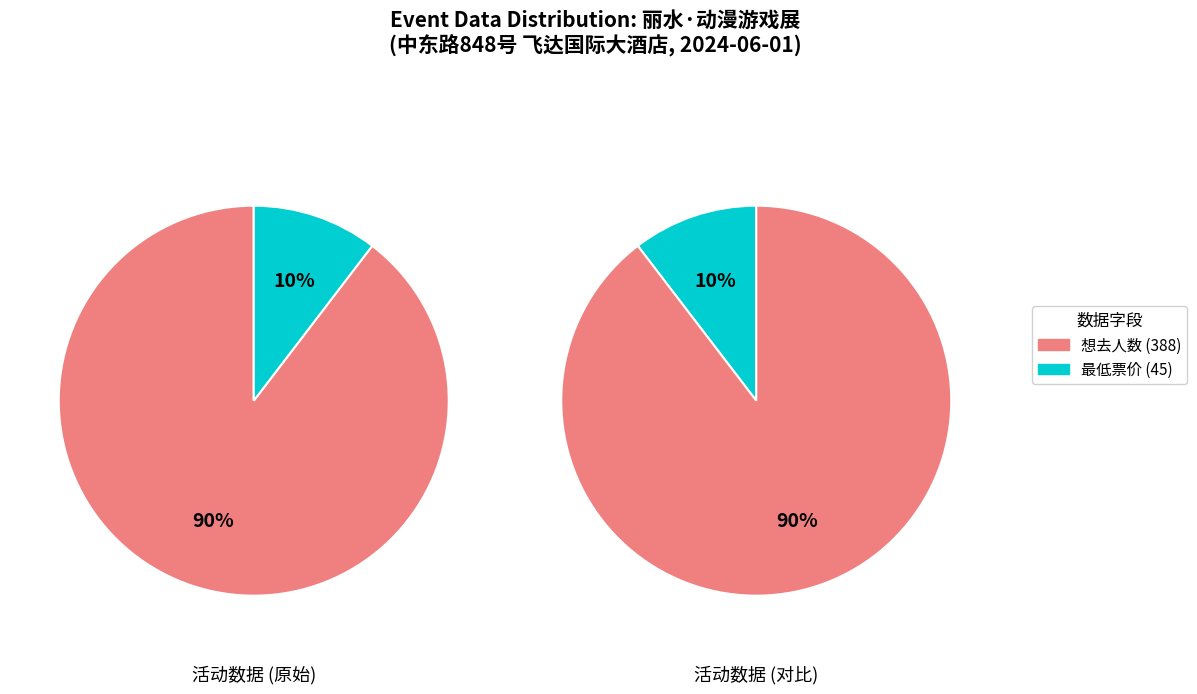

Is 想去人数 the majority of the pie?

Yes